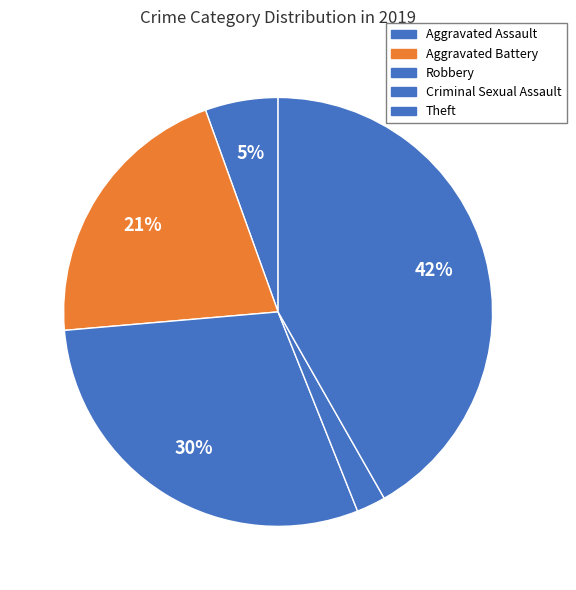

What is the ratio of the value at Robbery to the value at Criminal Sexual Assault?

13.5